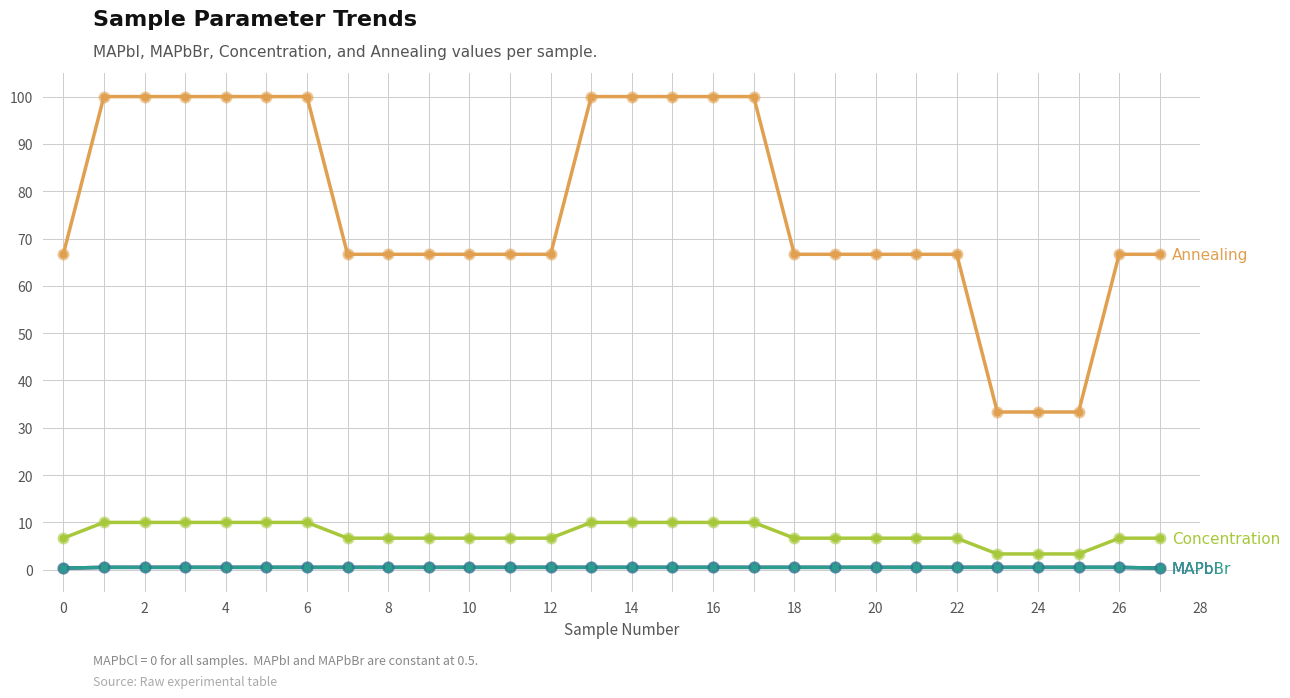

Does the chart have visible grid lines?

Yes